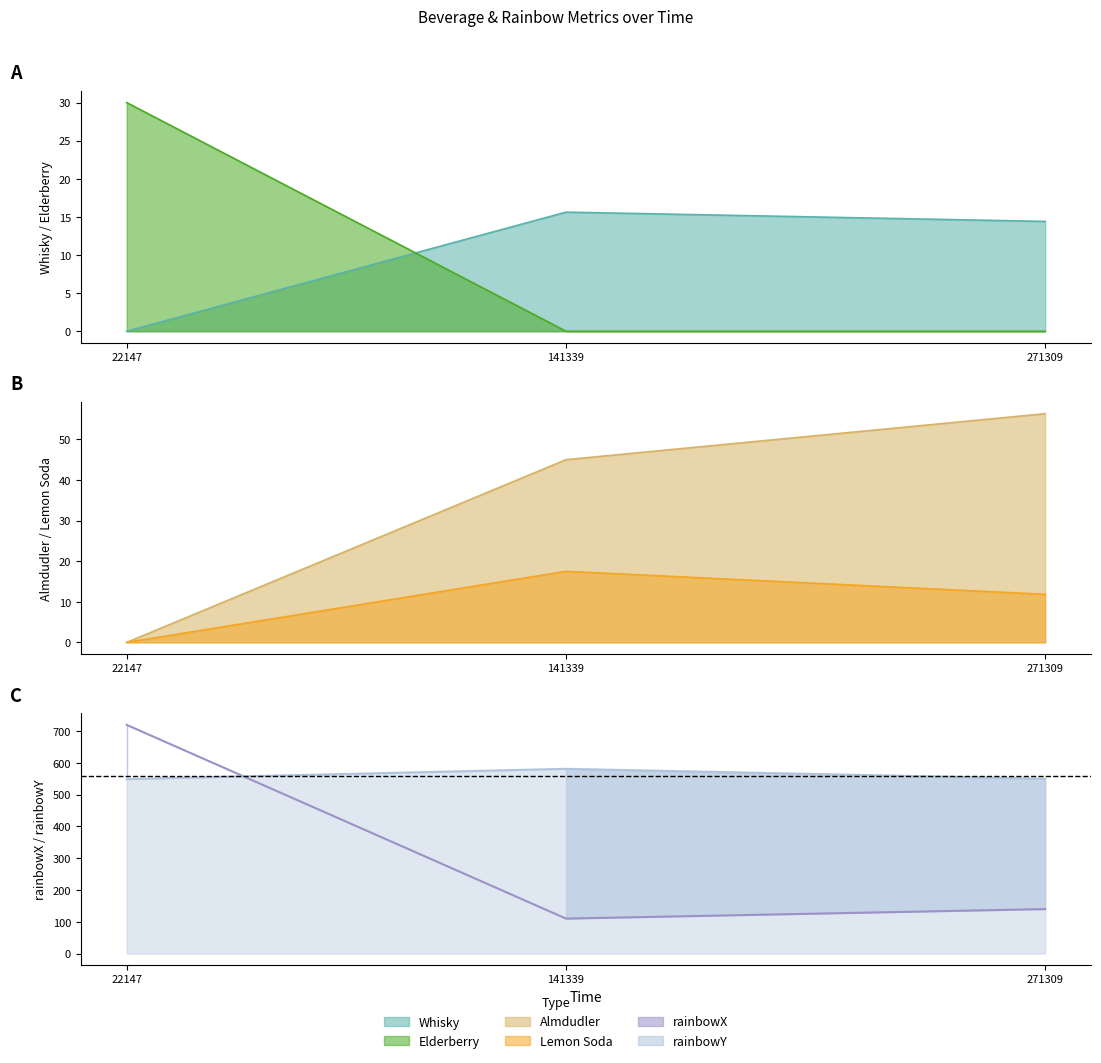

How many categories are shown in the chart?

3